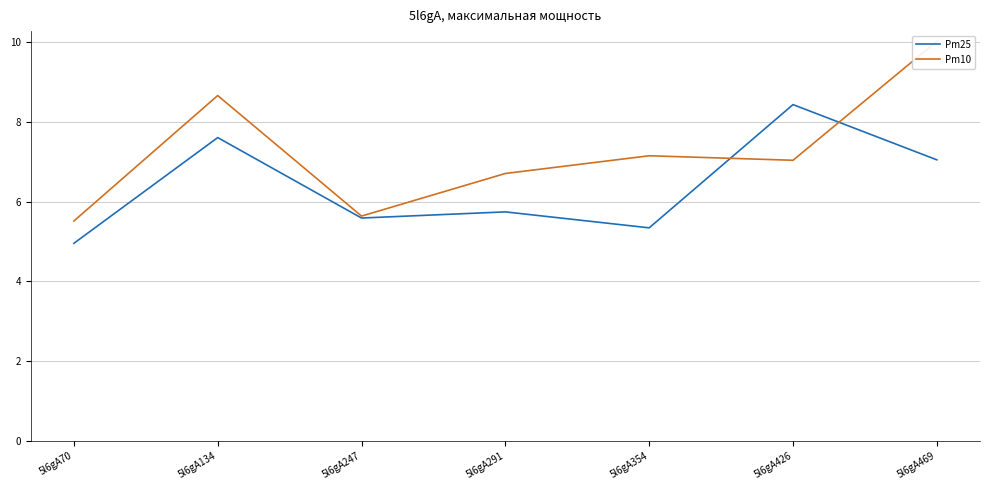

What is the approximate value of Pm10 at 5l6gA354?

7.1